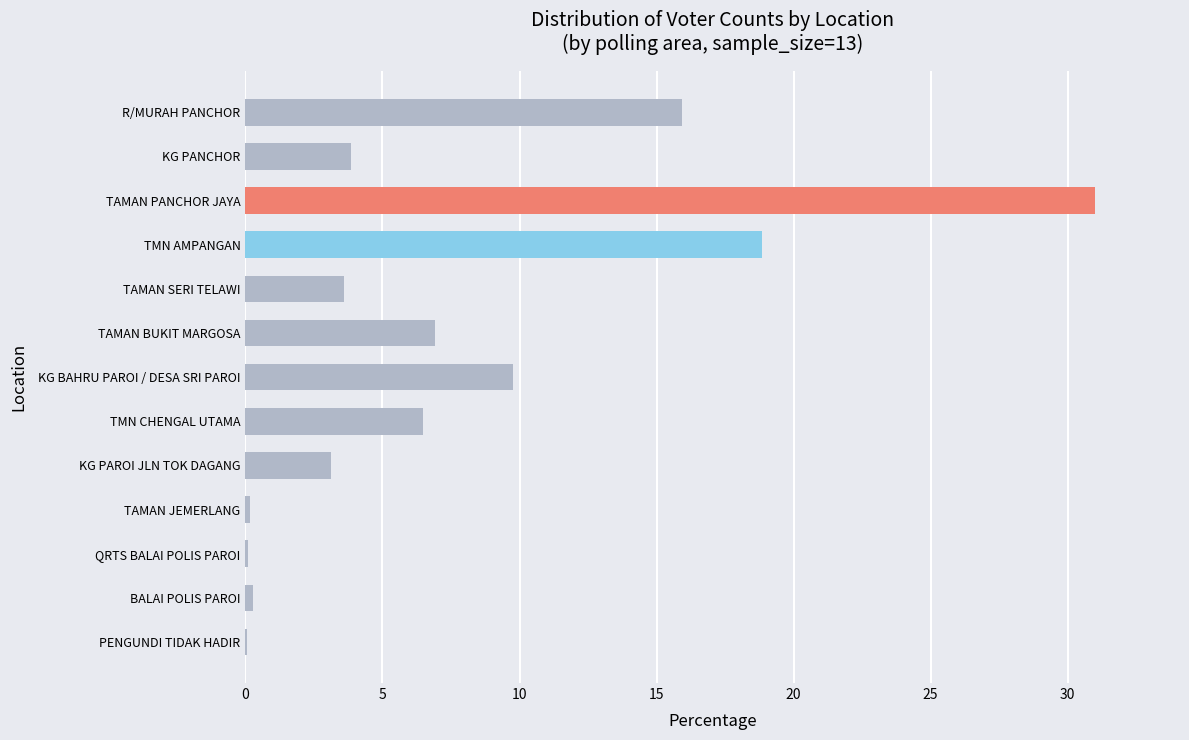

What is the greatest value displayed?

31.0